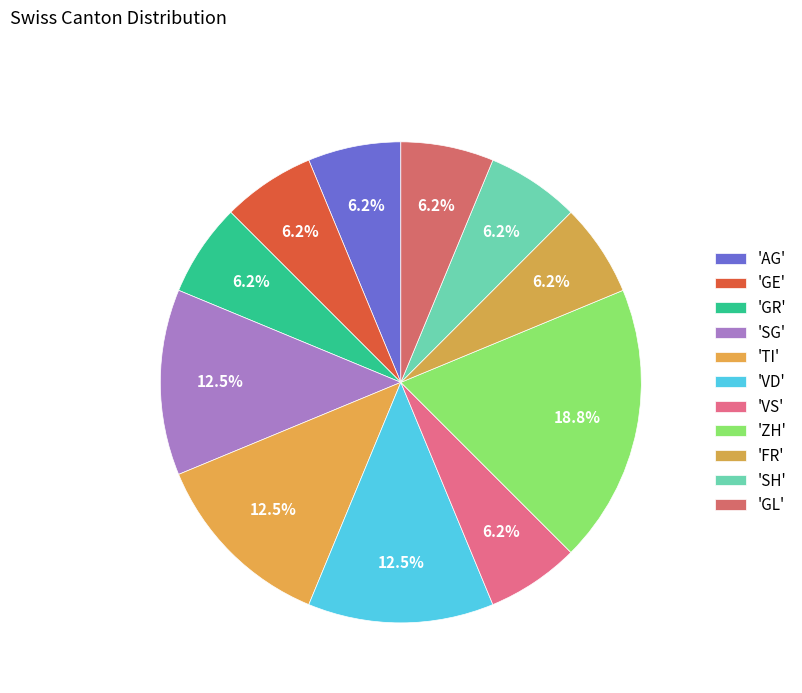

How many slices are in this pie chart?

11